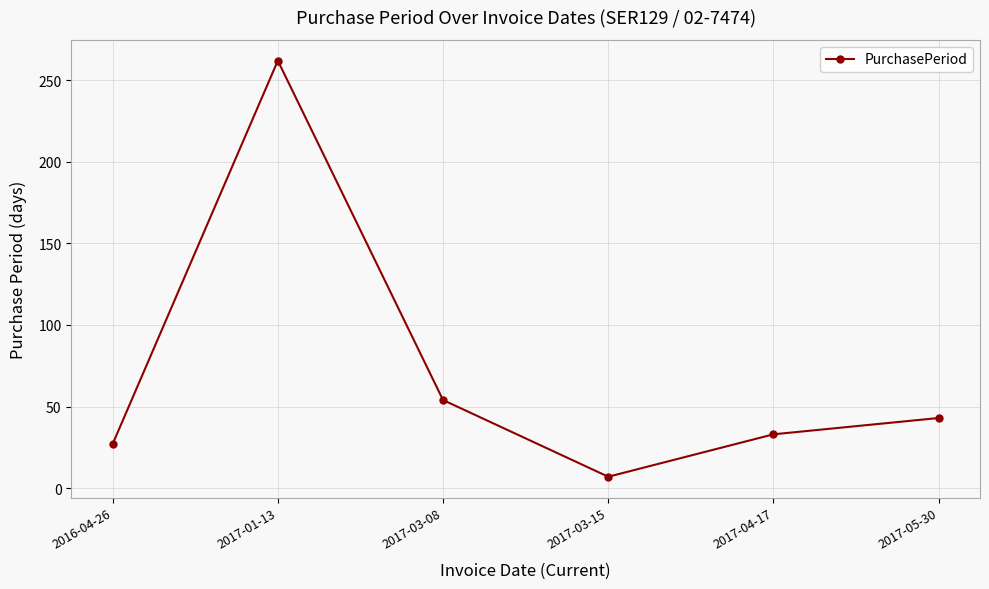

Reading left to right, what are all the values shown in this chart?

27	262	54	7	33	43